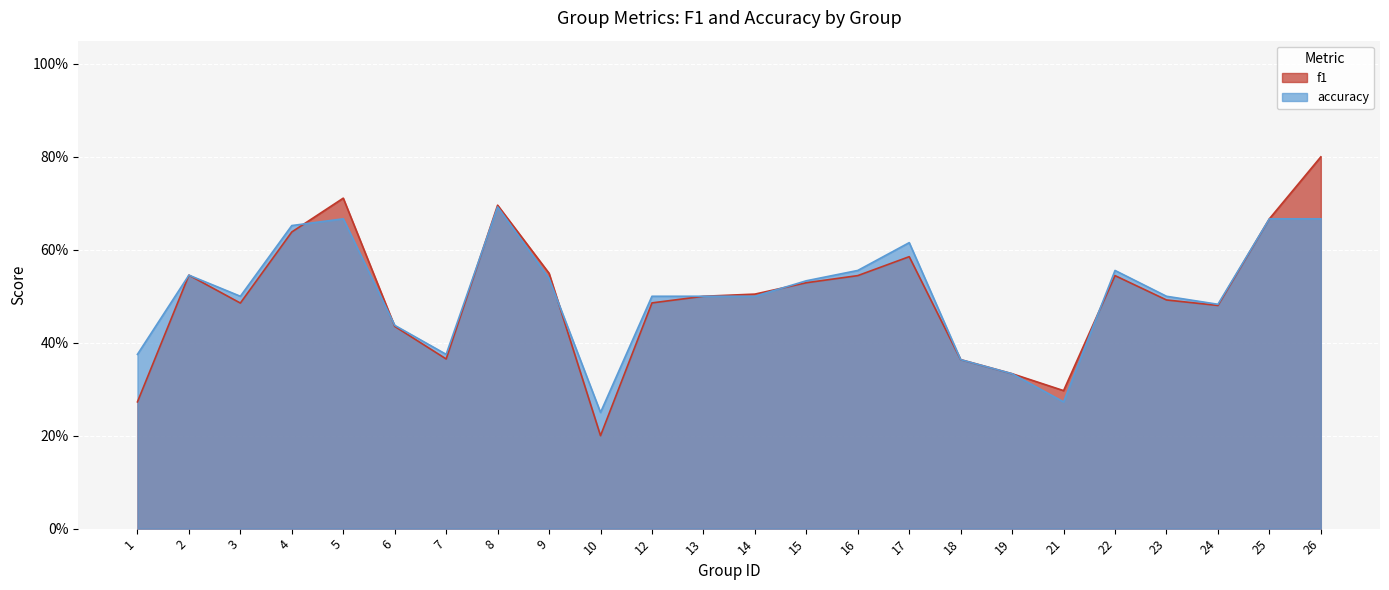

Reading left to right, list all the values displayed in this chart.

f1: 0.3	0.5	0.5	0.6	0.7	0.4	0.4	0.7	0.5	0.2	0.5	0.5	0.5	0.5	0.5	0.6	0.4	0.3	0.3	0.5	0.5	0.5	0.7	0.8
accuracy: 0.4	0.5	0.5	0.7	0.7	0.4	0.4	0.7	0.5	0.2	0.5	0.5	0.5	0.5	0.6	0.6	0.4	0.3	0.3	0.6	0.5	0.5	0.7	0.7